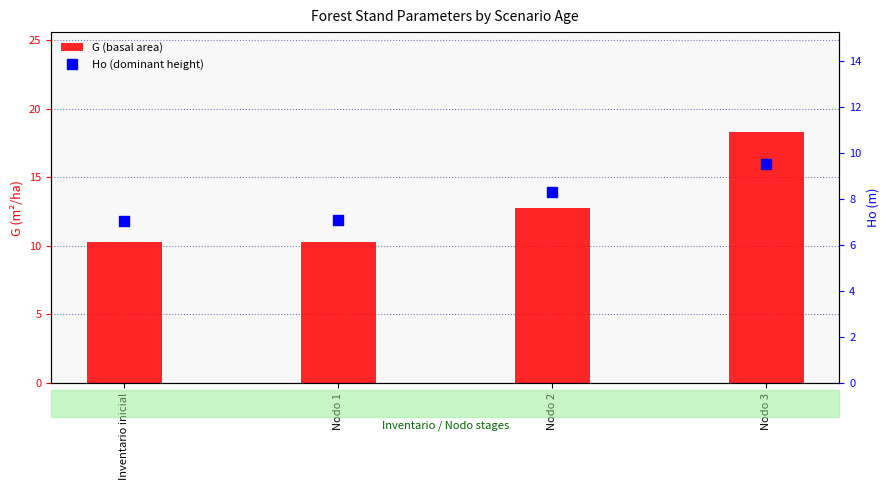

At how many categories does at least one series exceed 9?

4